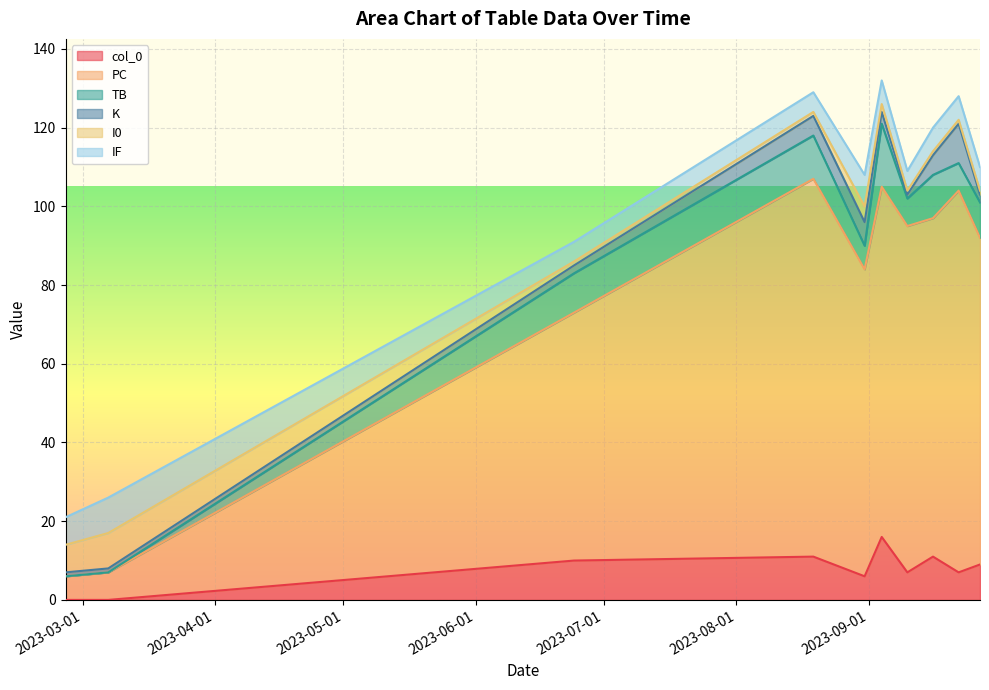

What are all the series names shown in the legend?

col_0, PC, TB, K, I0, IF